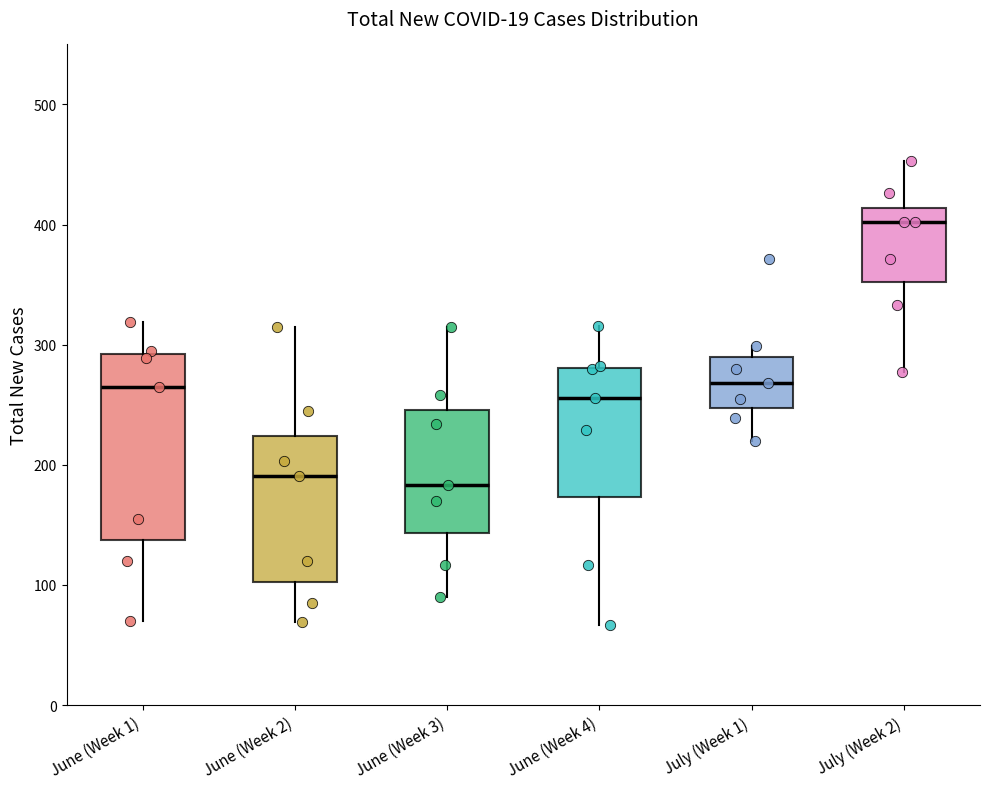

Reading left to right, transcribe this box plot: for each box, give where its median line is, the range the box spans, and where its two whiskers end, as read against the y-axis. The values are not printed on the chart, so give them approximately, as read against the axis.

June (Week 1): median 270, box 140 to 290, whiskers 70 to 320
June (Week 2): median 190, box 100 to 220, whiskers 70 to 320
June (Week 3): median 180, box 140 to 250, whiskers 90 to 320
June (Week 4): median 260, box 170 to 280, whiskers 70 to 320
July (Week 1): median 270, box 250 to 290, whiskers 220 to 300
July (Week 2): median 400, box 350 to 410, whiskers 280 to 450